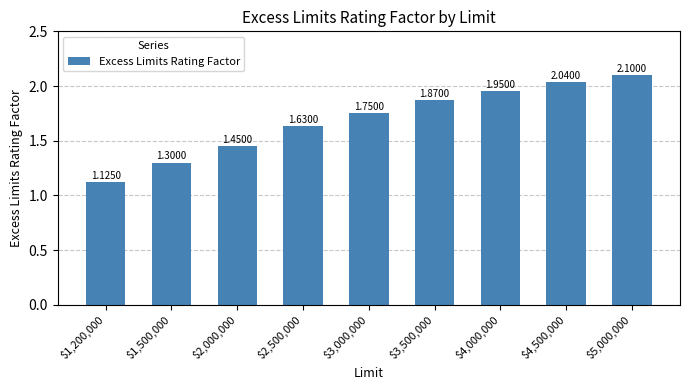

What is the sum of all values?

15.2